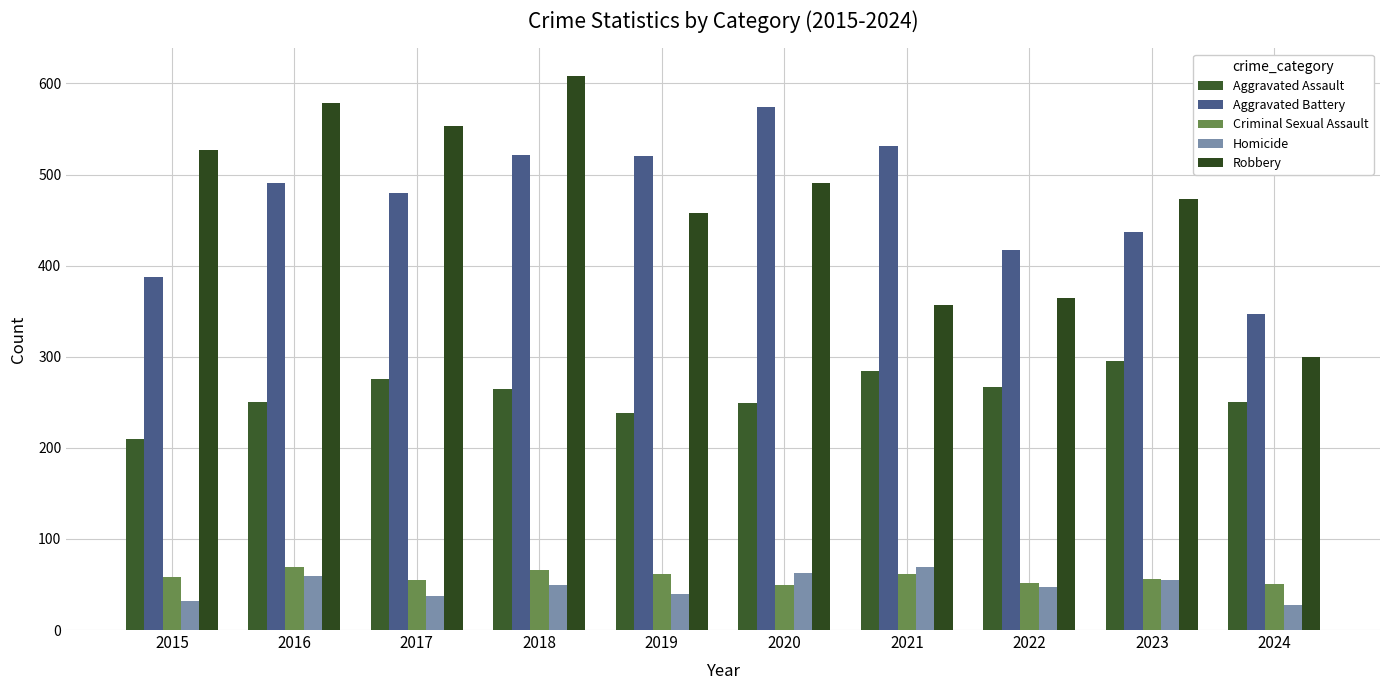

Is the value of Robbery at 2021 greater than the value of Aggravated Assault at 2018?

Yes